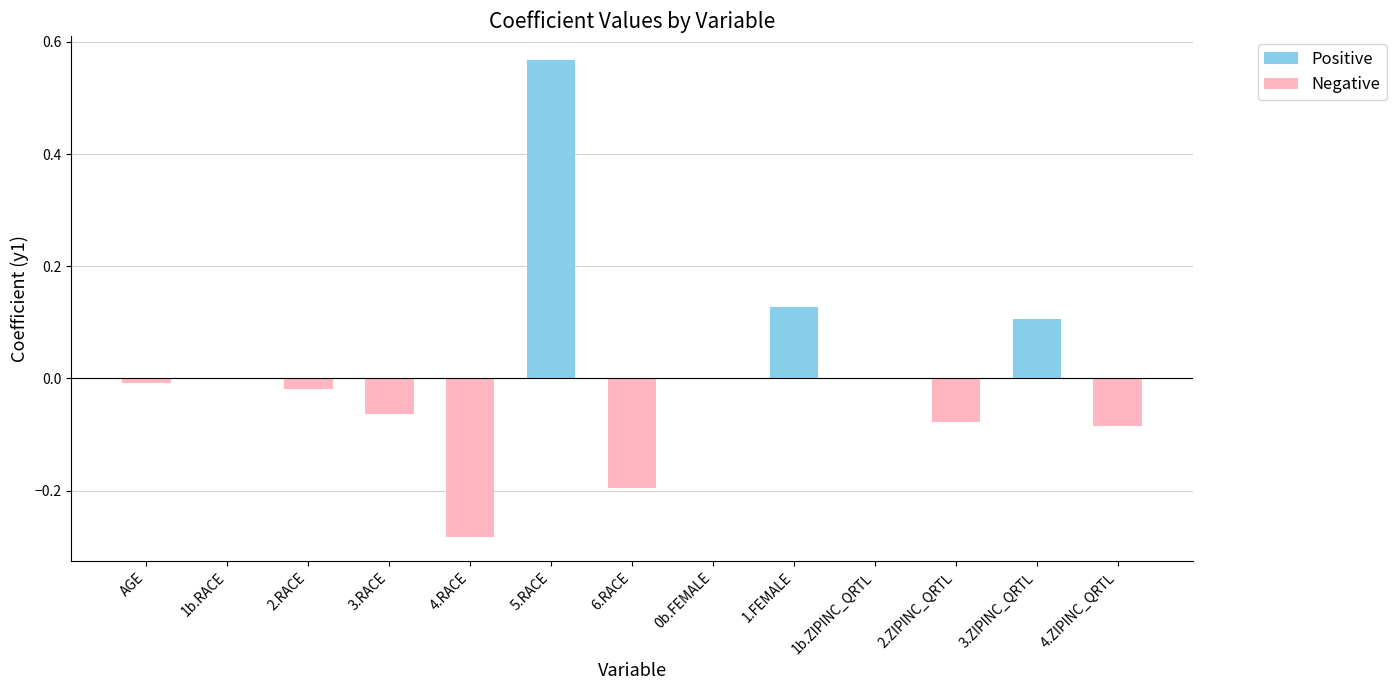

How many values exceed 0?

3